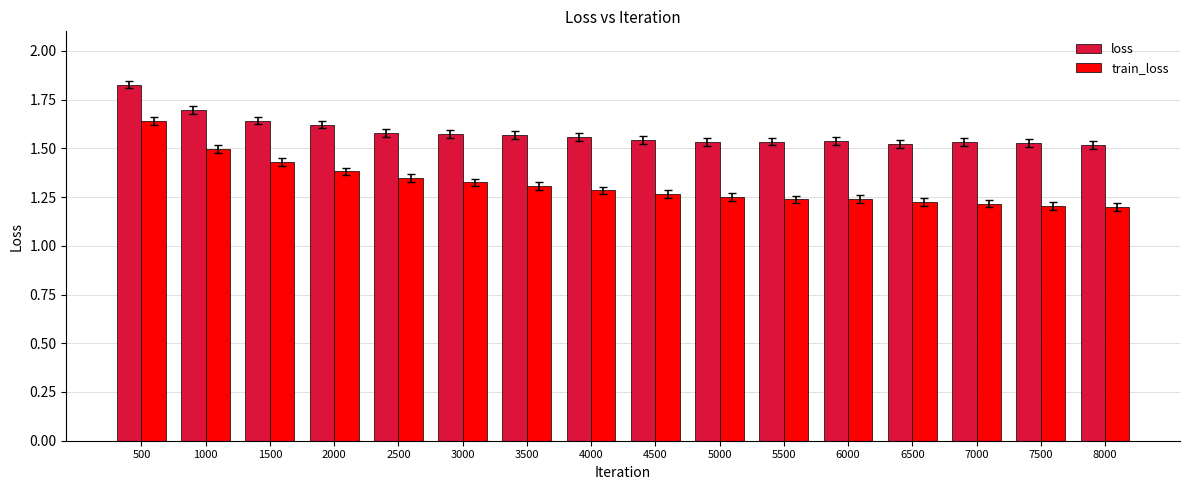

List the series in order of their overall mean, lowest first.

train_loss, loss